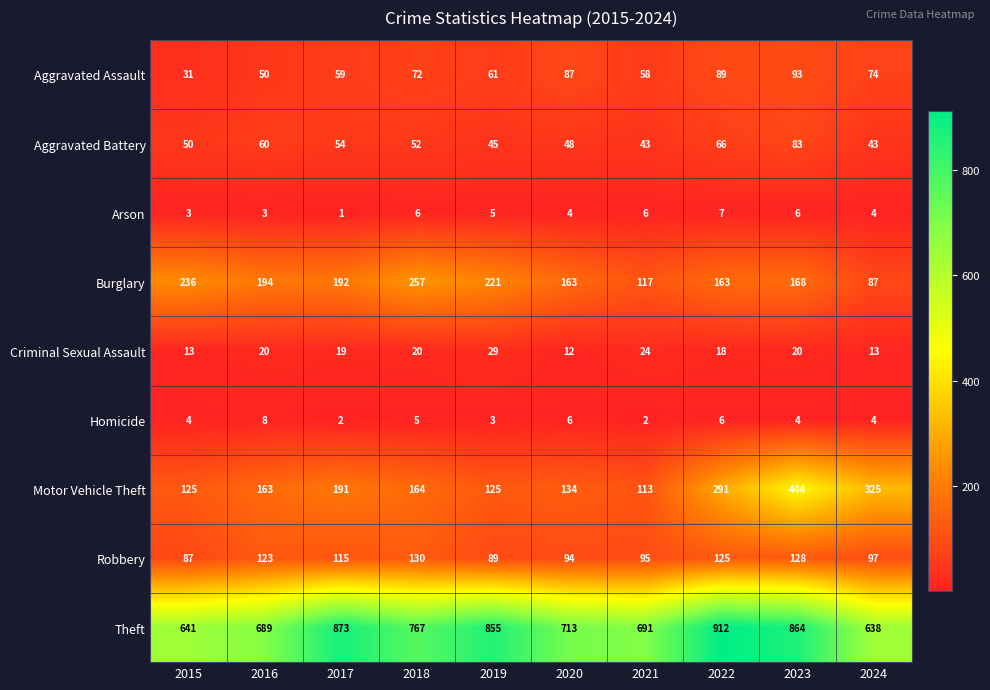

True or false: Aggravated Battery has a value of 66 at 2022.

True